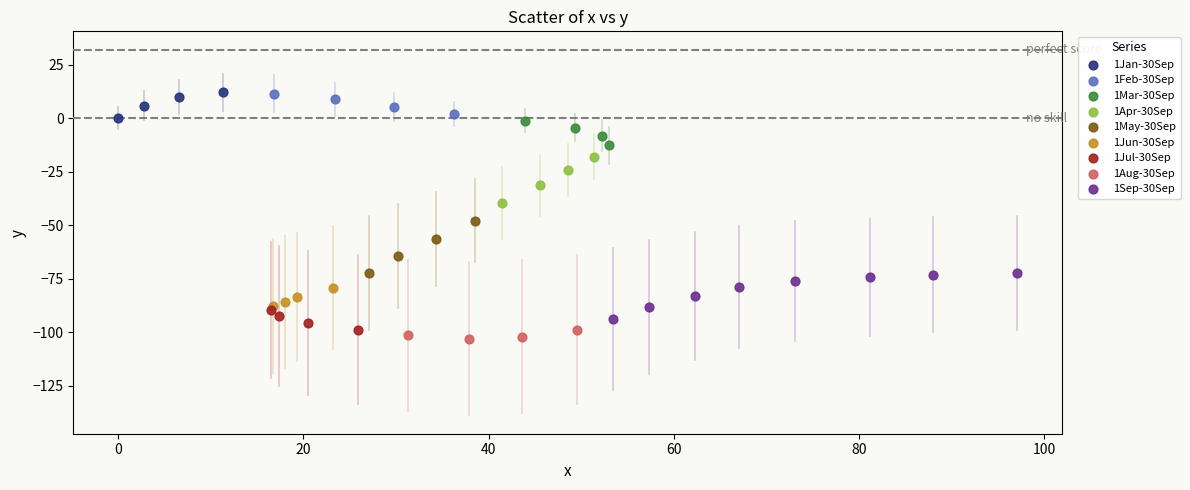

Which series has the largest Y range (max minus min)?

1May-30Sep